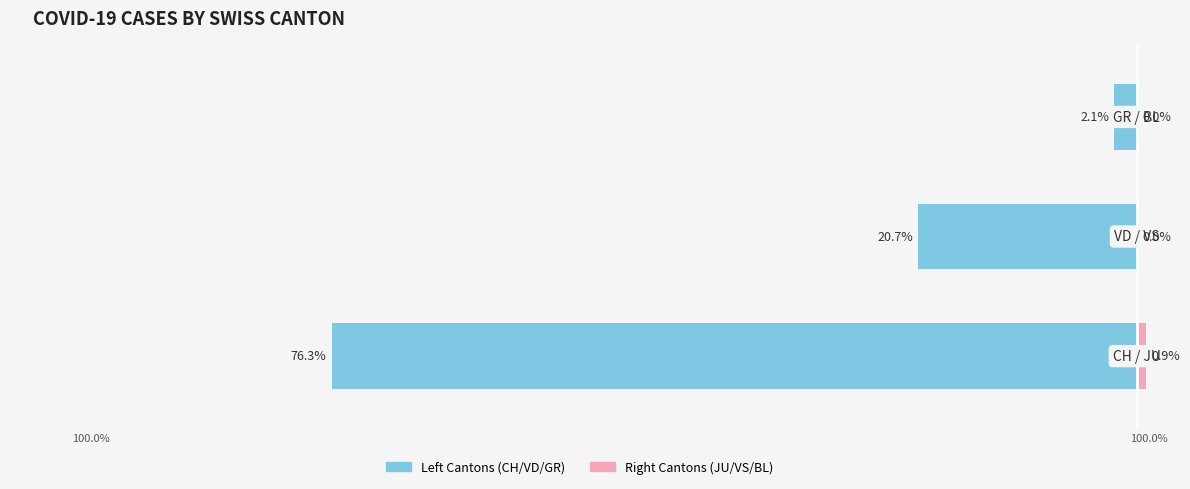

True or false: Left (CH/VD/GR) has a value of -0.9 at −80.

False